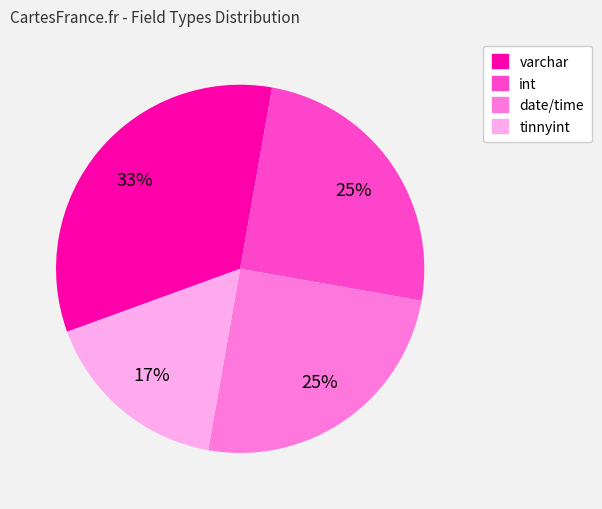

To the nearest percent, what portion does varchar represent?

33%